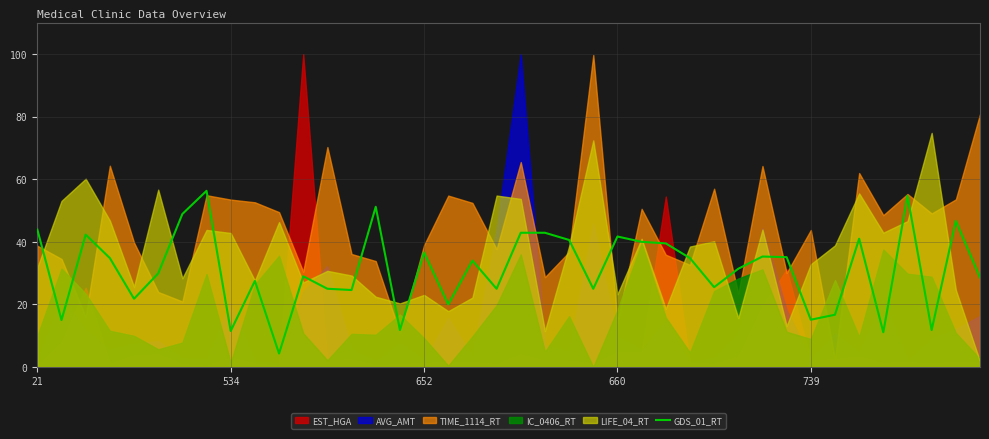

Between 18 and 21, which is larger?

21